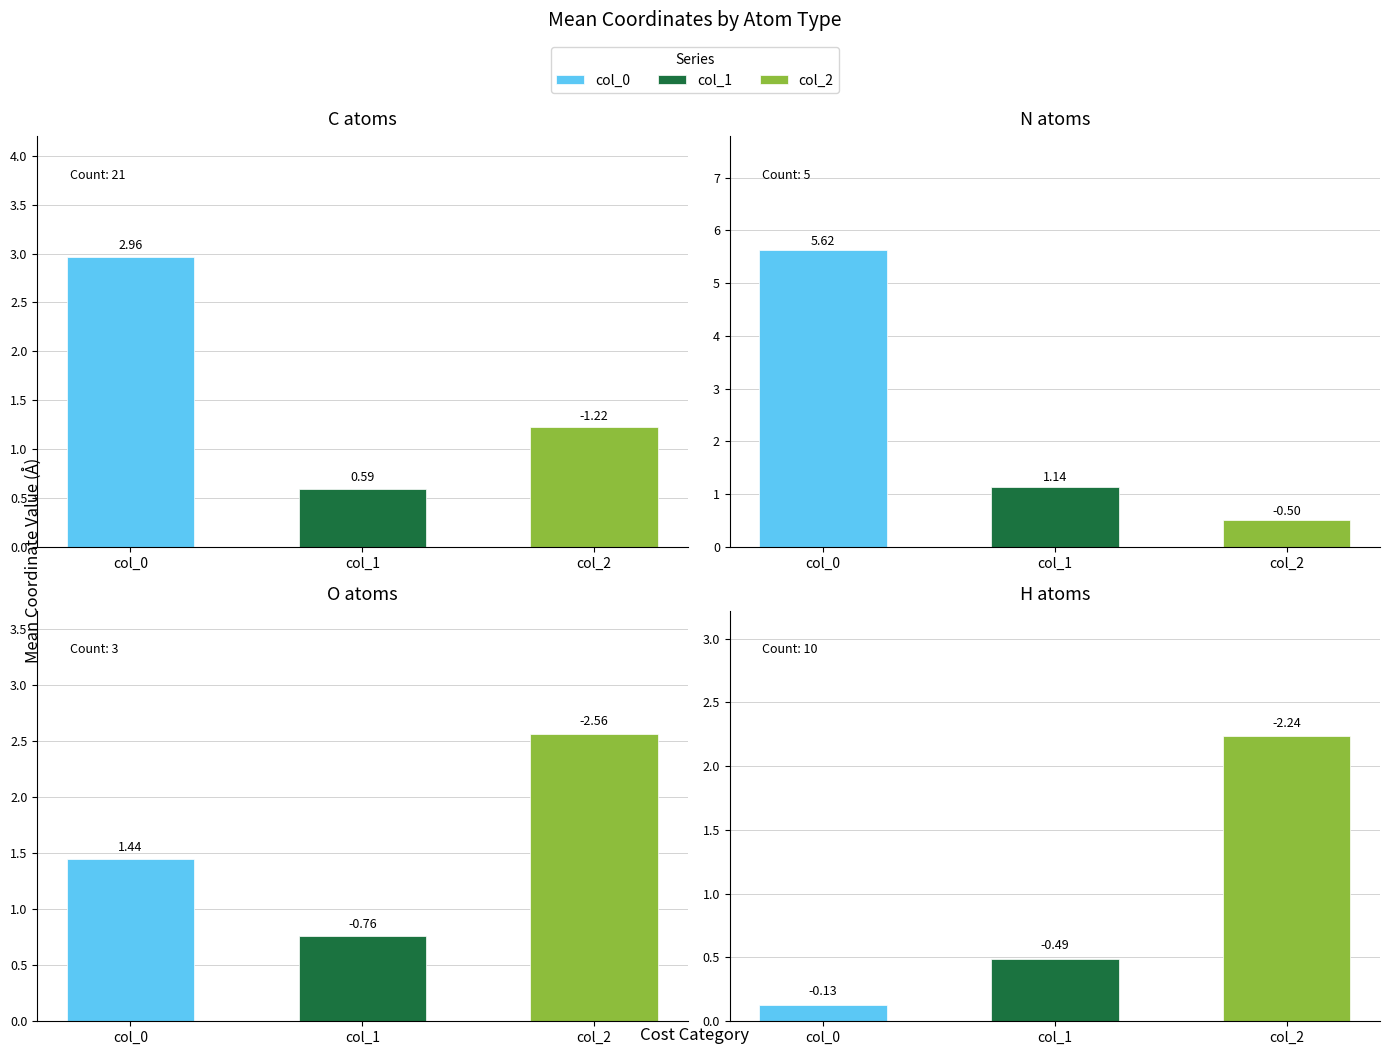

List the series in order of their peak value, lowest first.

col_2, col_1, col_0